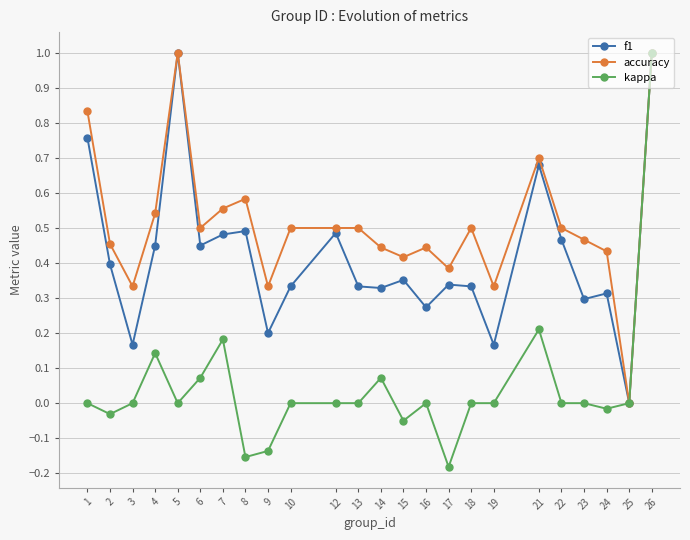

Is it true that f1 equals 0.2 at 19?

True